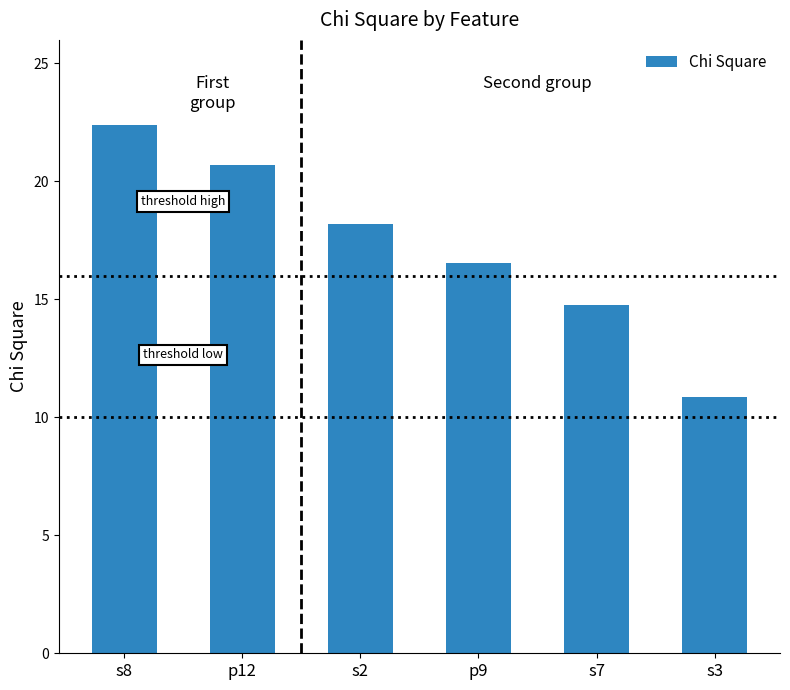

At which category does the chart reach its peak across all series?

s8